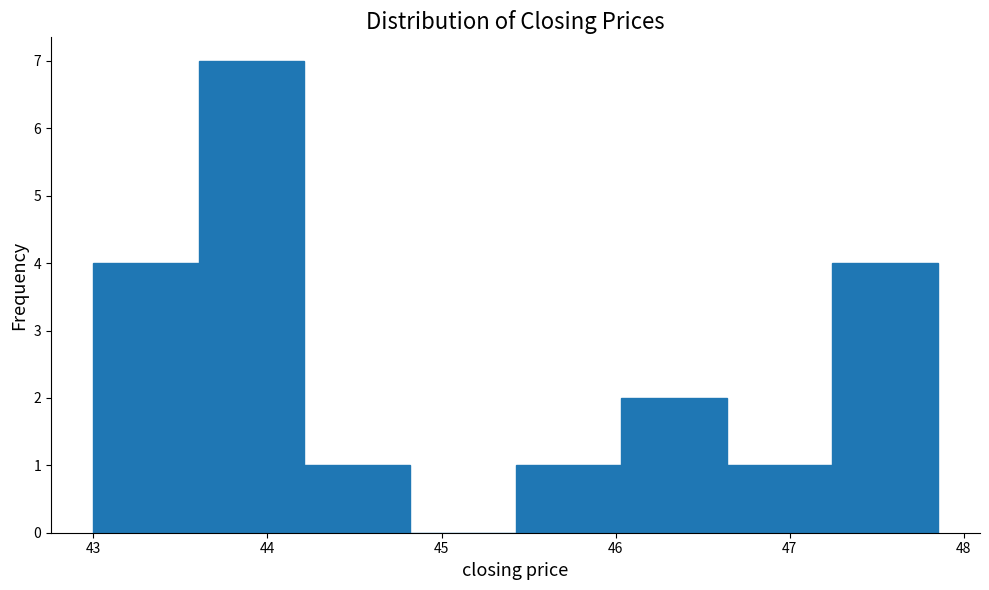

Reading left to right, list every bar in this chart as the range it spans on the x-axis followed by its height. Neither the bar edges nor the heights are printed on the chart, so give them approximately, as read against the axes.

43.0 to 43.6: 4
43.6 to 44.2: 7
44.2 to 44.8: 1
44.8 to 45.4: 0
45.4 to 46.0: 1
46.0 to 46.6: 2
46.6 to 47.2: 1
47.2 to 47.9: 4